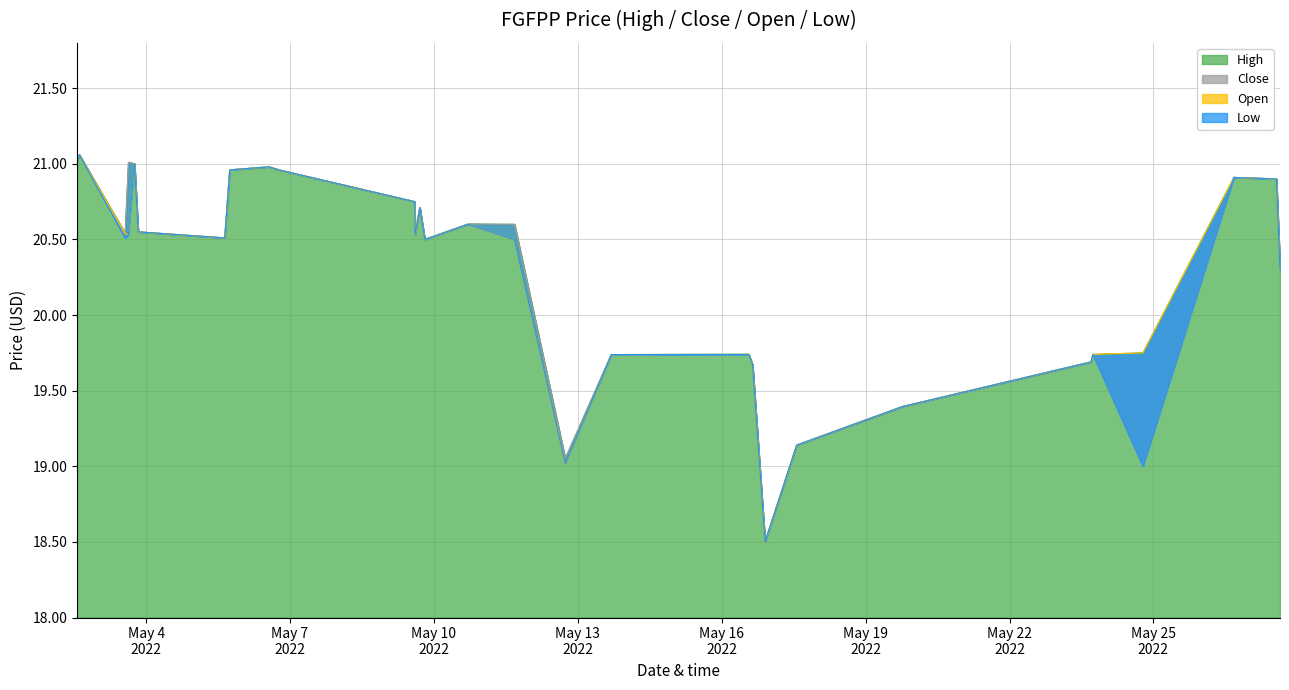

The value of open at 2022-05-10 17:00:00 is 20.6. True or false?

True